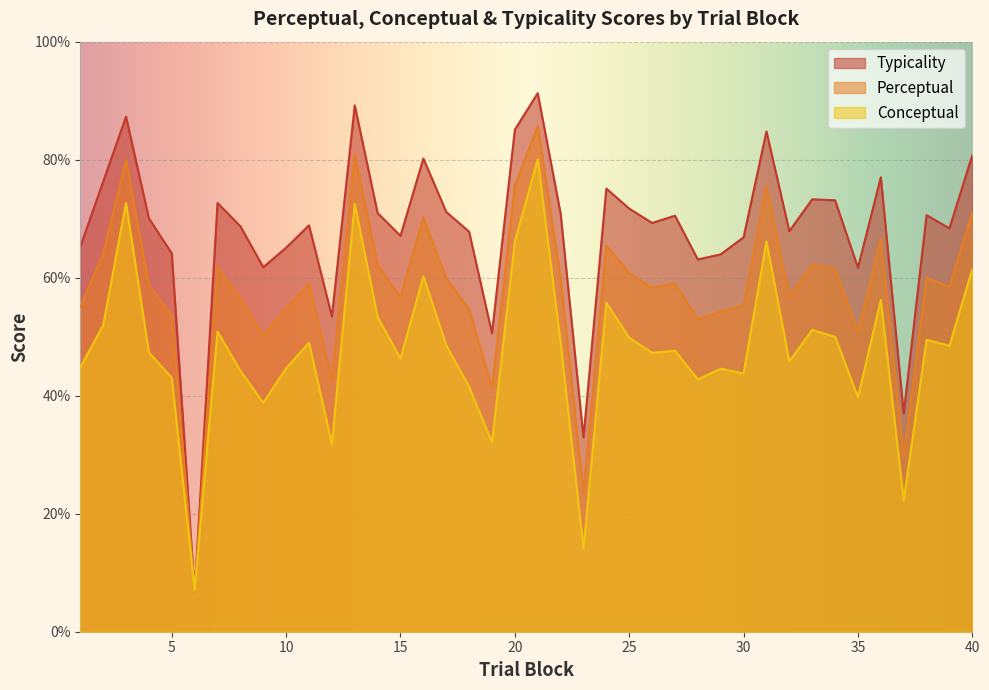

True or false: perceptual and typicality intersect in this chart.

True